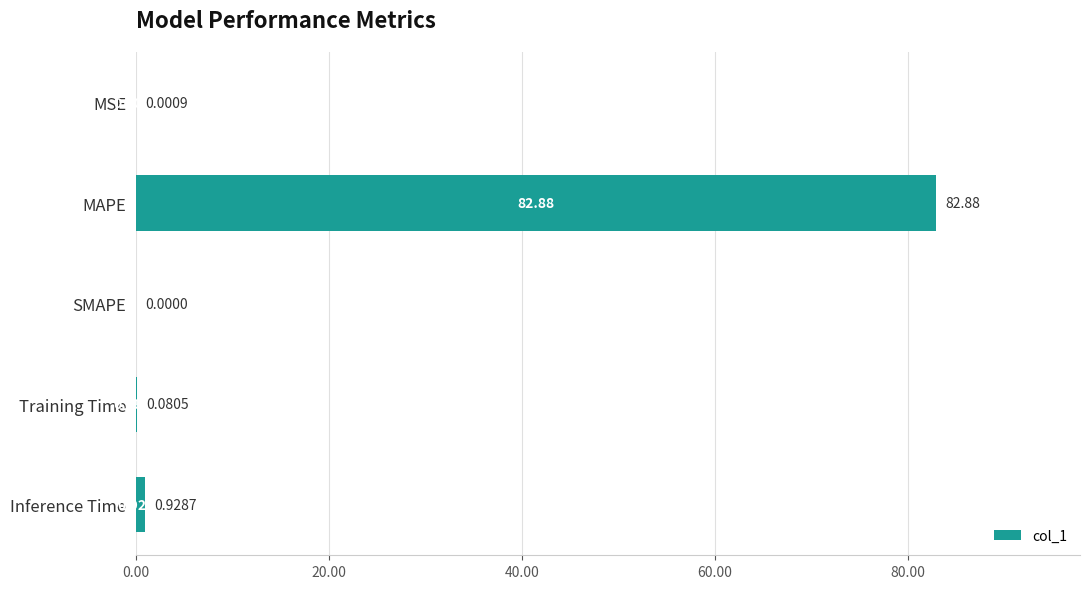

What is the change in value from SMAPE to Inference Time?

+0.9